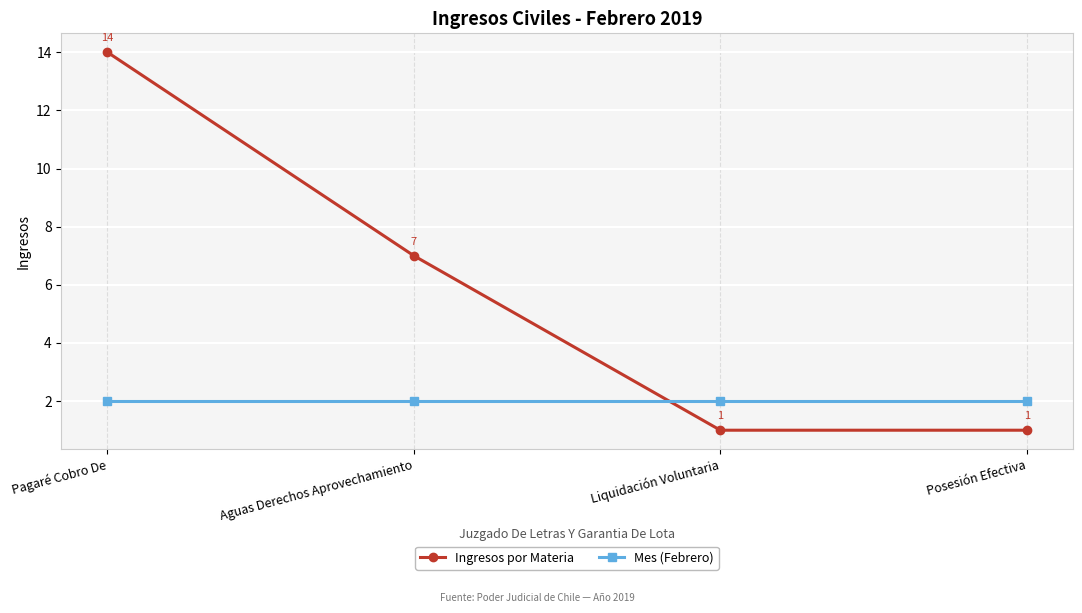

Reading left to right, transcribe all the data shown in this chart.

Ingresos por Materia: 14	7	1	1
Mes (Febrero): 2	2	2	2